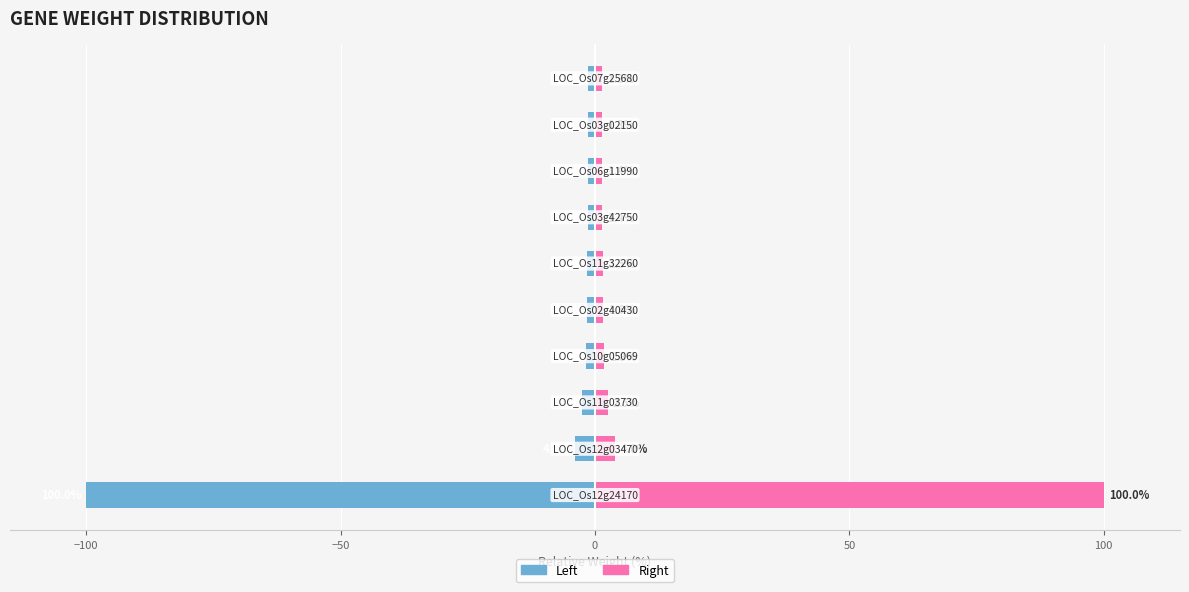

What is the value of the Gene (left) bar at the 8th from the left?

-1.4